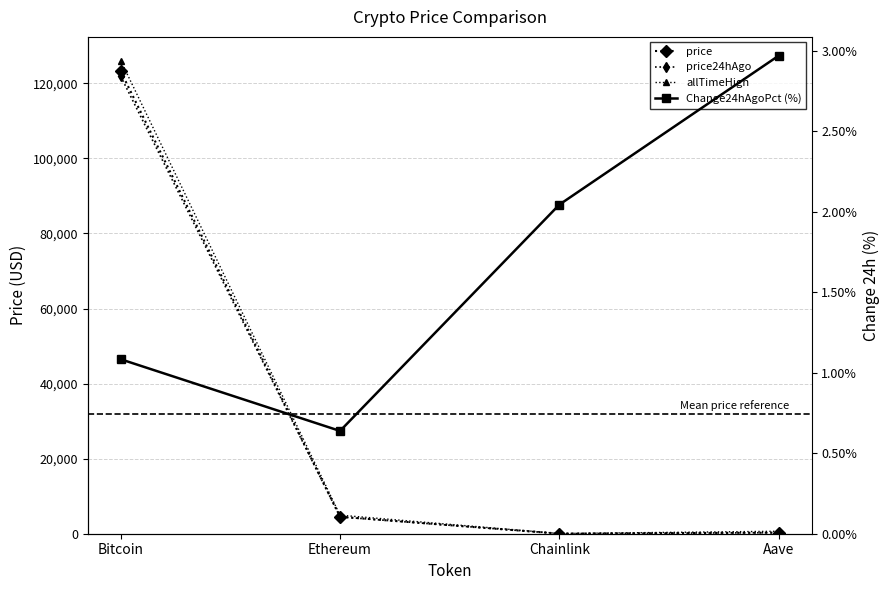

At Chainlink, list the series in order from largest to smallest.

allTimeHigh, price, price24hAgo, Change24hAgoPct (%)